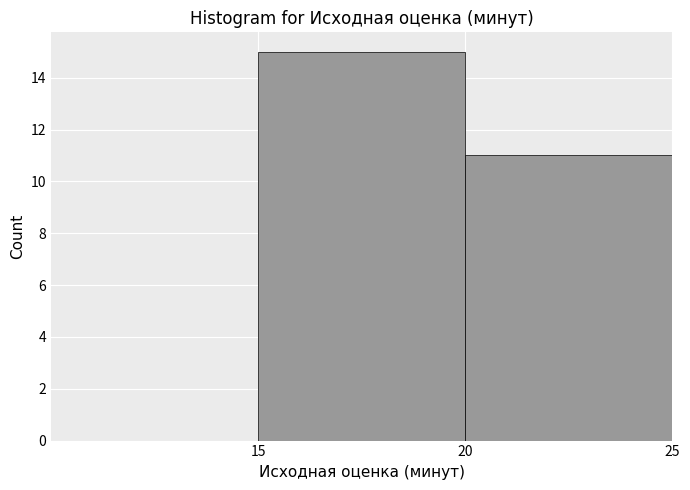

Reading left to right, list every bar in this chart as the range it spans on the x-axis followed by its height. The values are not printed on the chart, so give them approximately, as read against the axis.

10 to 15: 0
15 to 20: 15
20 to 25: 11